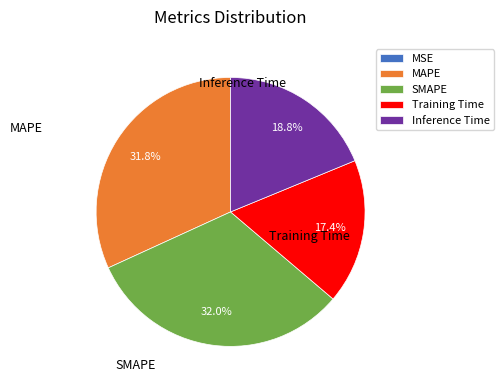

Does any single category account for the majority?

No